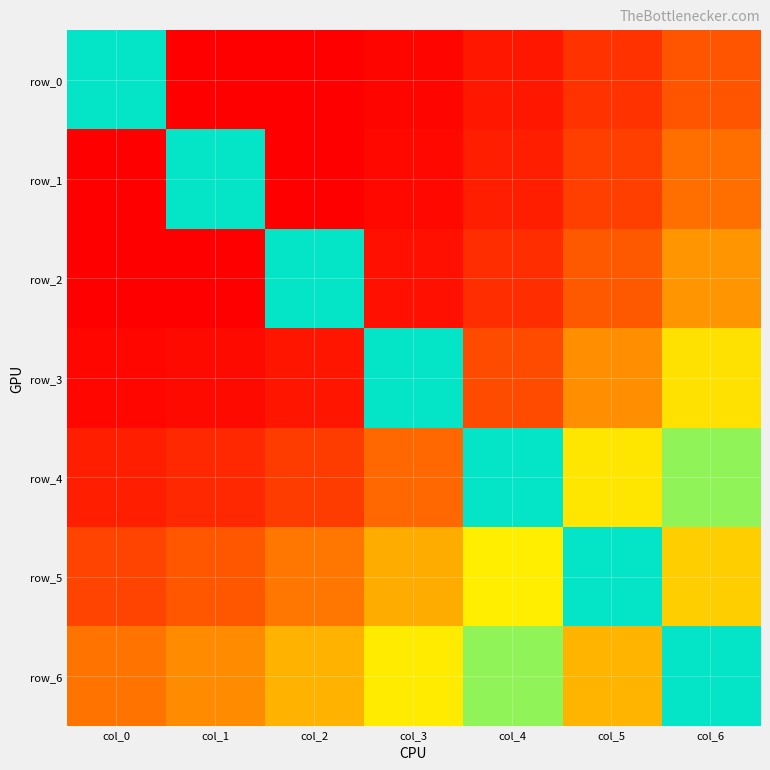

The row_5 series shows -0.8 at col_6. True or false?

True